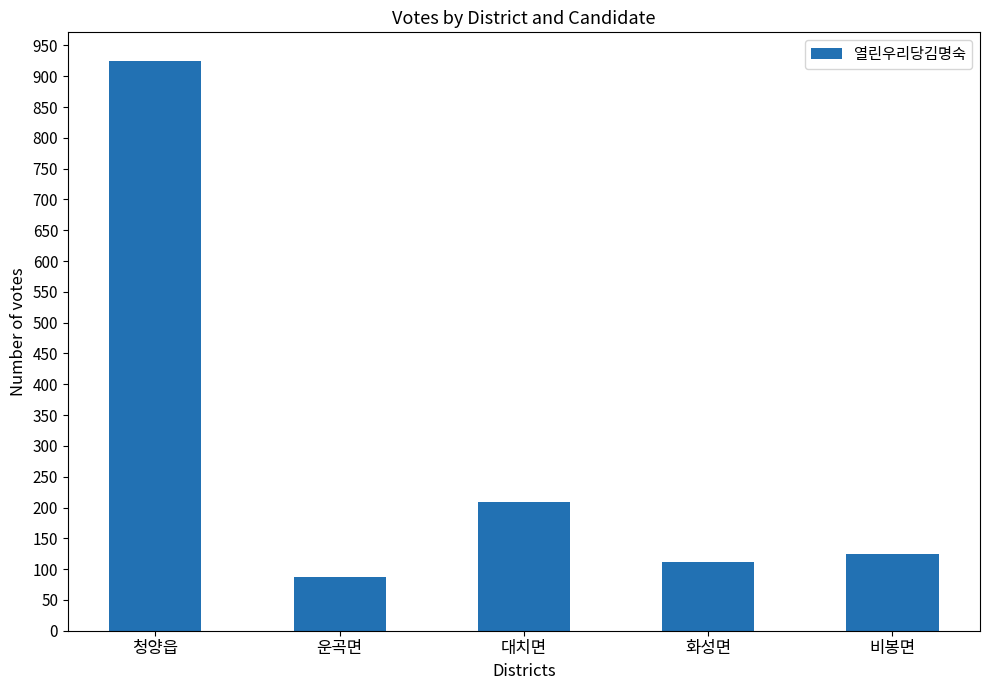

The chart shows a value of 925 at 청양읍. True or false?

True